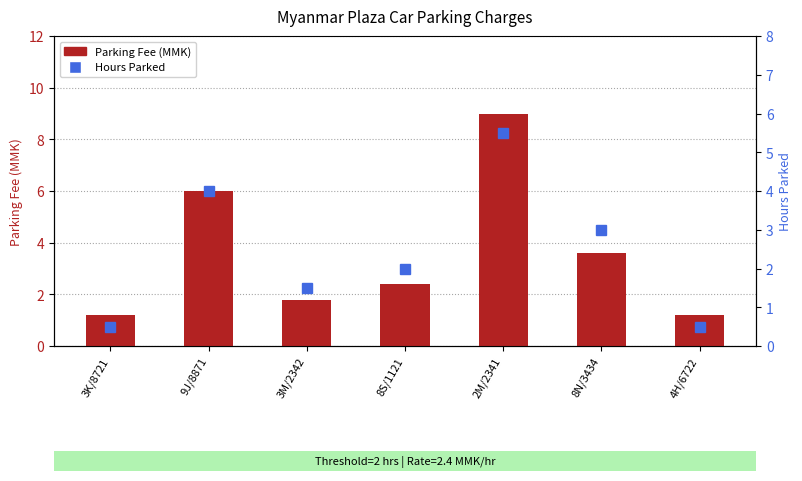

What is the maximum value for Hours Parked?

5.5